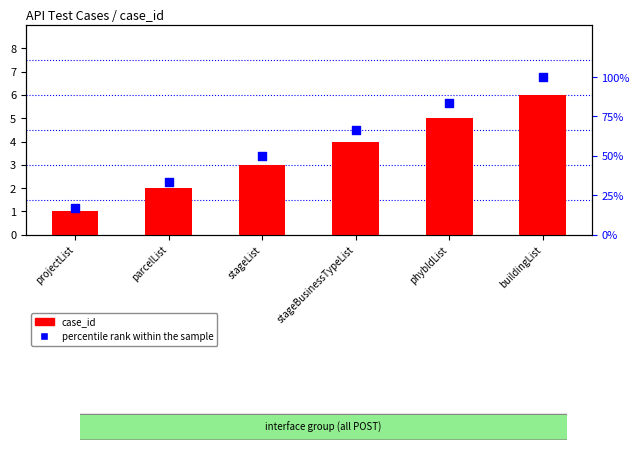

What are all the series names shown in the legend?

case_id, percentile rank within the sample